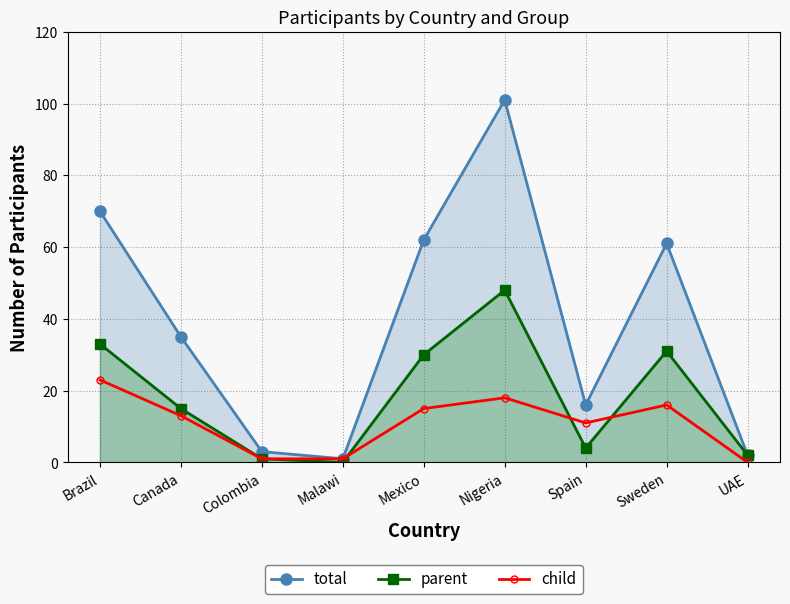

True or false: total has more than 0 points higher than both neighbors.

True